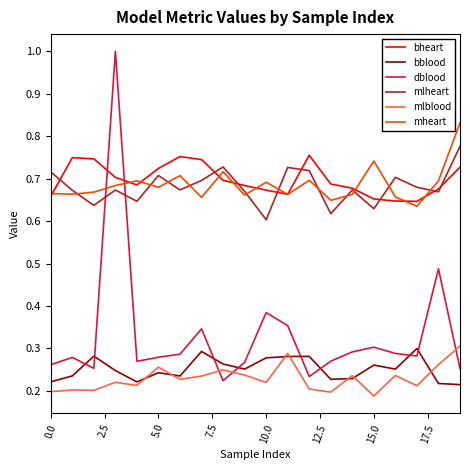

What is the maximum value for dblood?

1.0